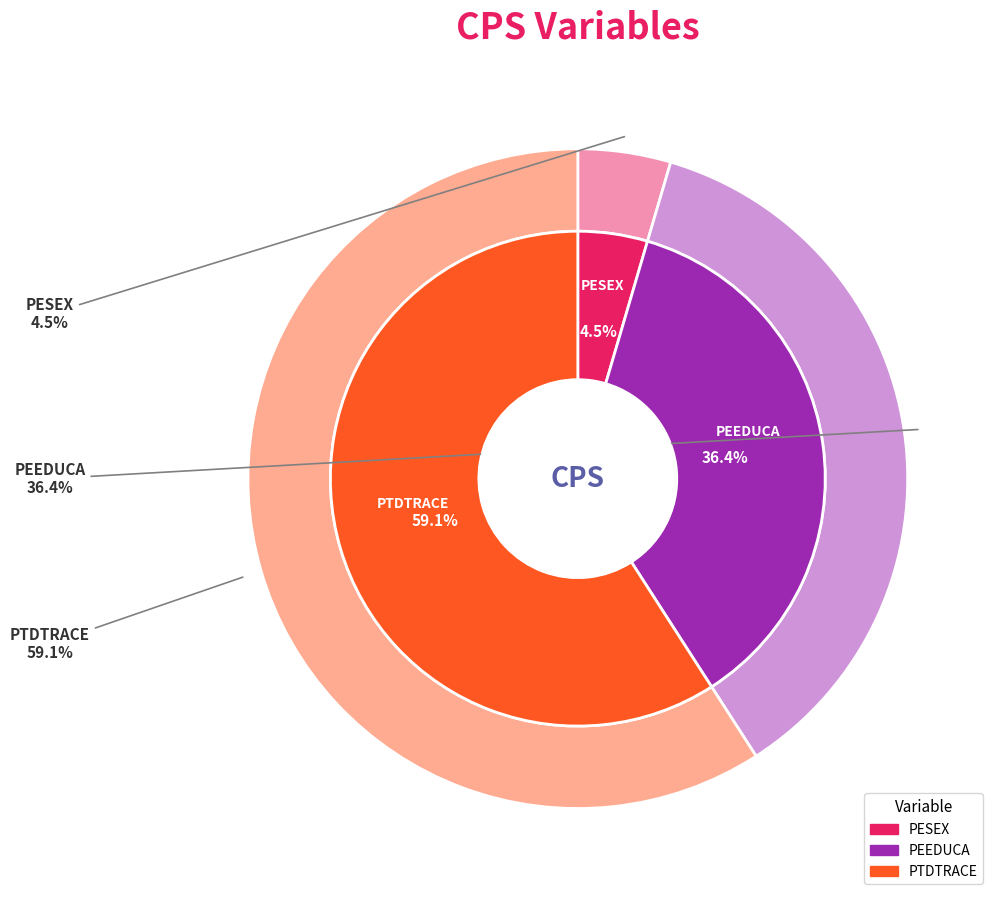

Does any single category account for the majority?

Yes